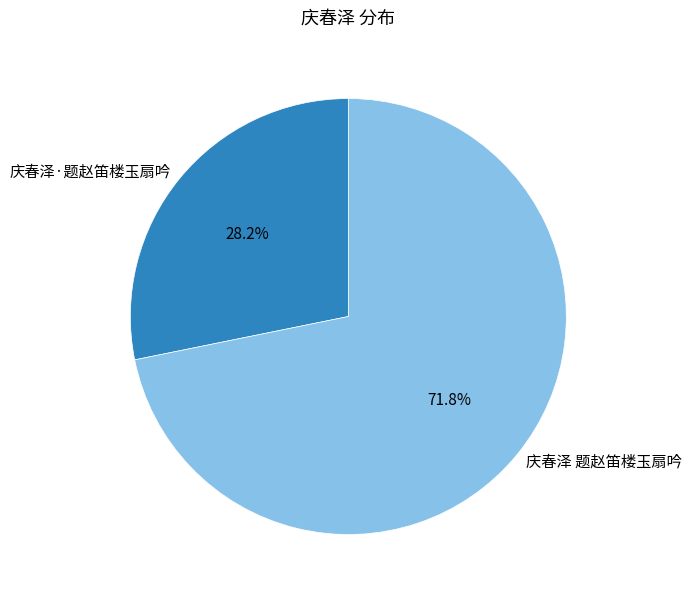

True or false: 庆春泽 题赵笛楼玉扇吟 accounts for 72% of the total.

True